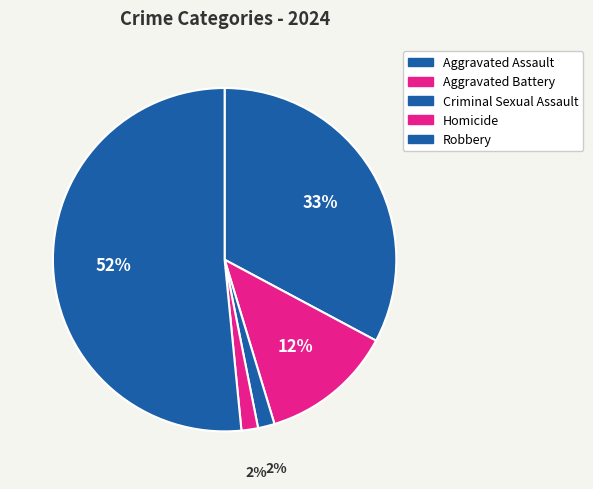

To the nearest percent, what percentage of the pie is Robbery?

52%